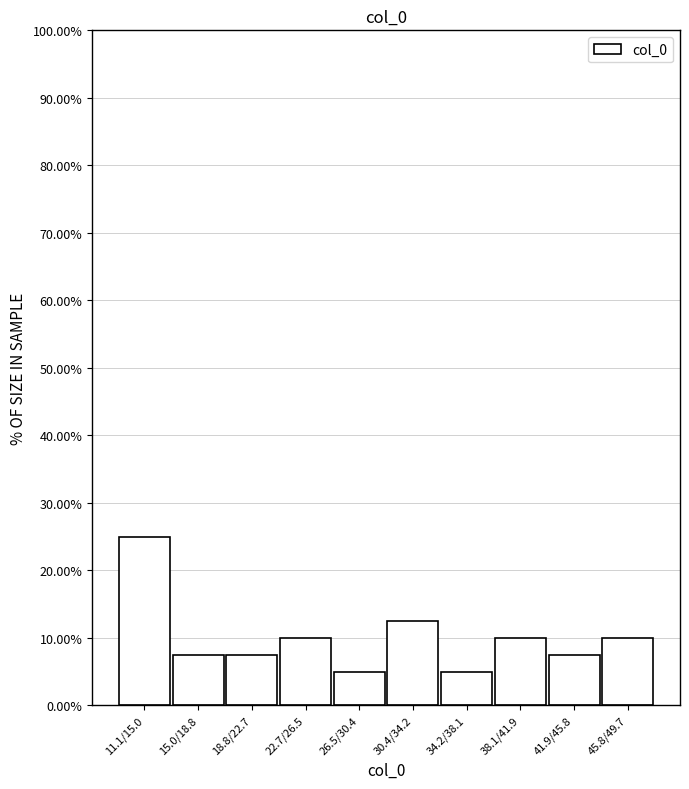

Reading right to left, what are all the values shown in this chart?

10.0	7.5	10.0	5.0	12.5	5.0	10.0	7.5	7.5	25.0